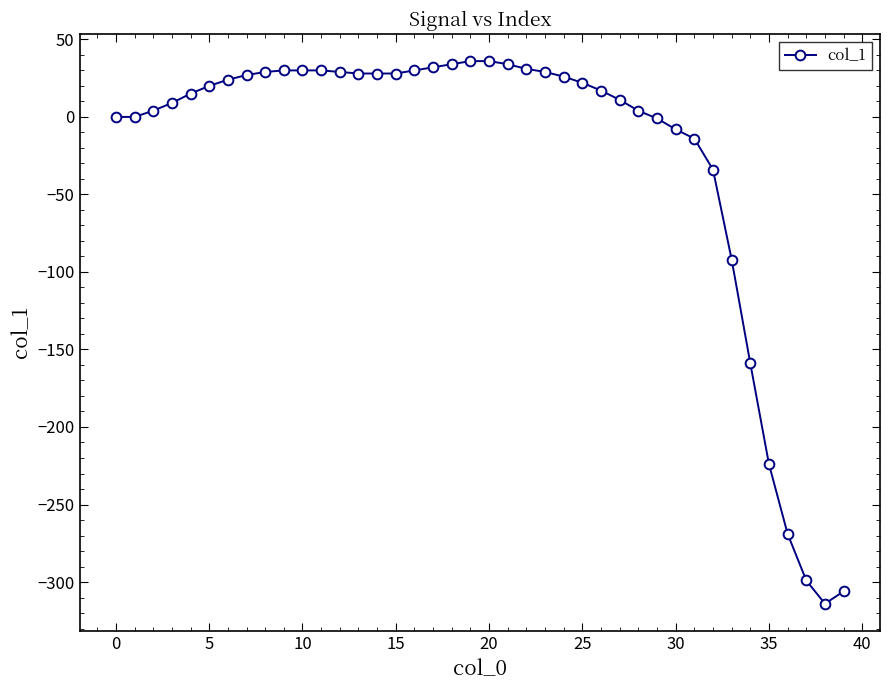

What is the minimum value shown in the chart?

-314